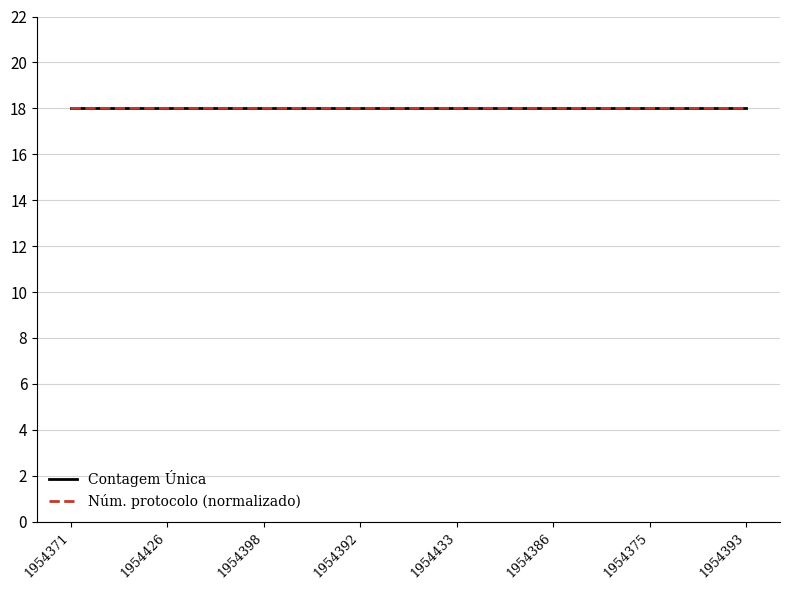

What is the maximum value for Contagem Única?

18.0